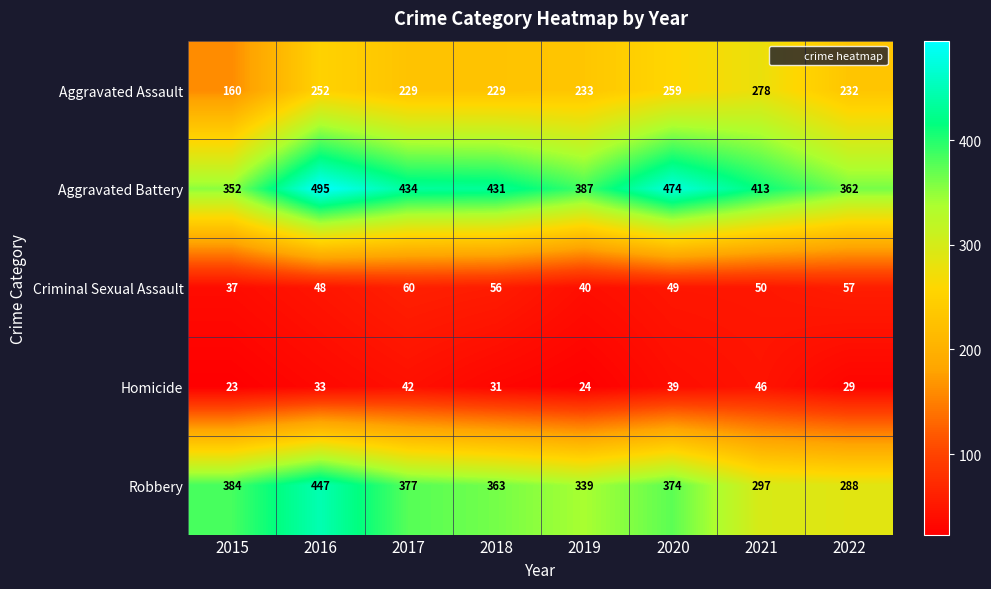

What is the sum of the Aggravated Assault values at 2021 and 2022?

510